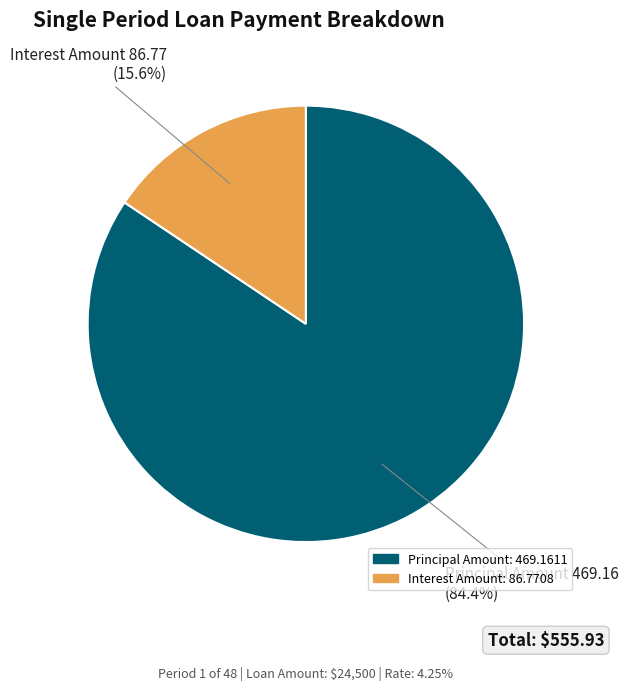

True or false: Principal Amount accounts for 84% of the total.

True